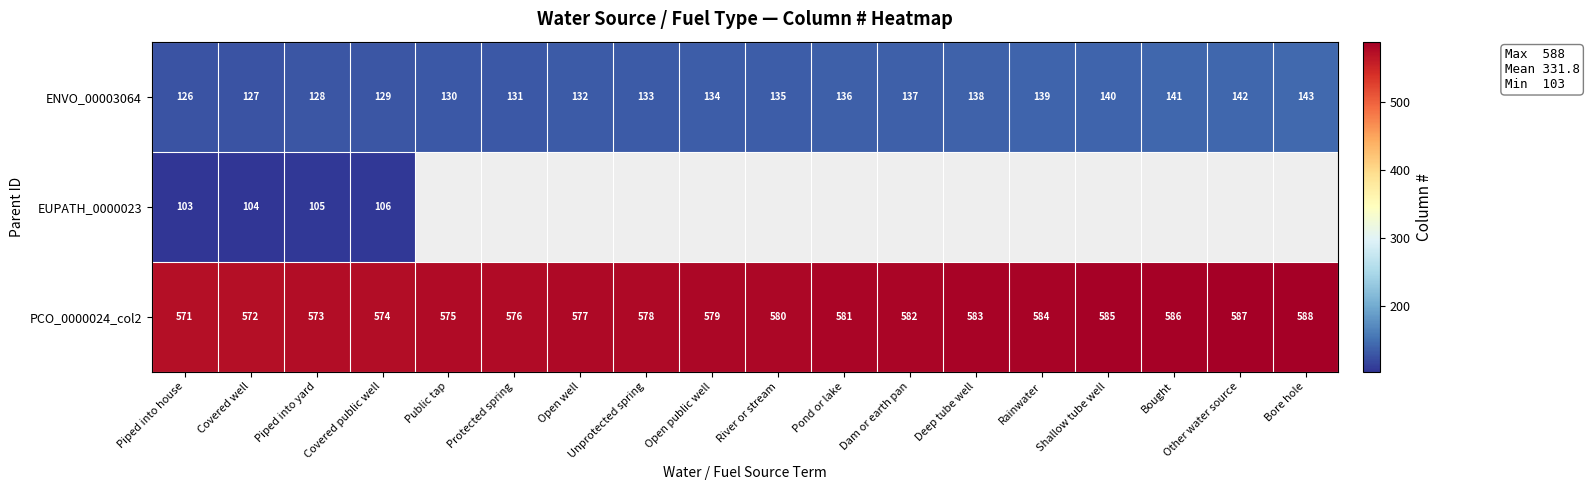

What is the total value across all series at Covered well?

803